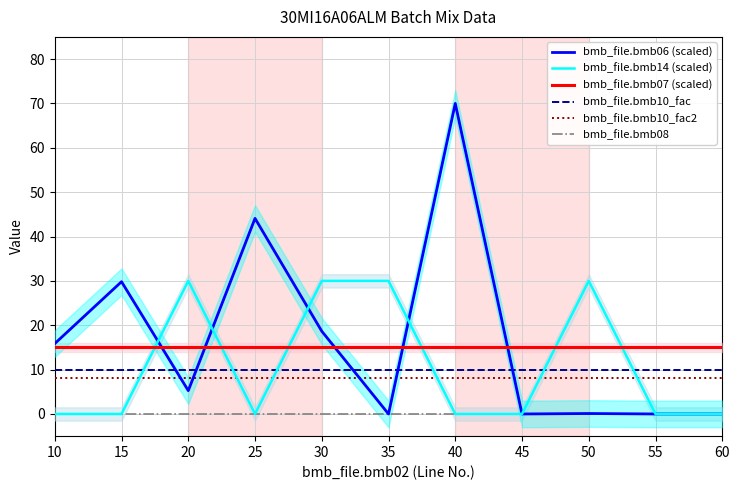

Read the bmb_file.bmb07 (scaled) value at 15.

15.0